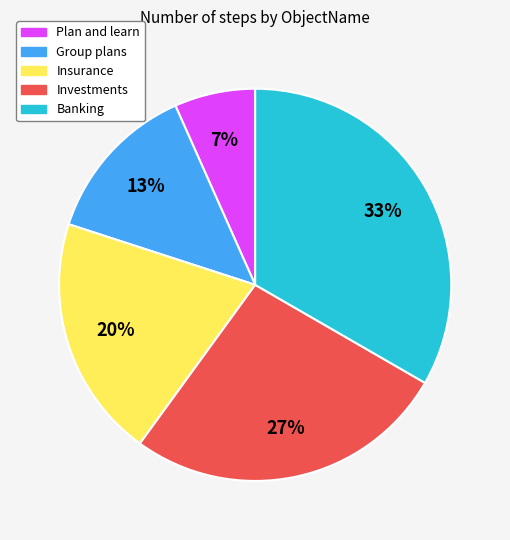

How many slices are in this pie chart?

5